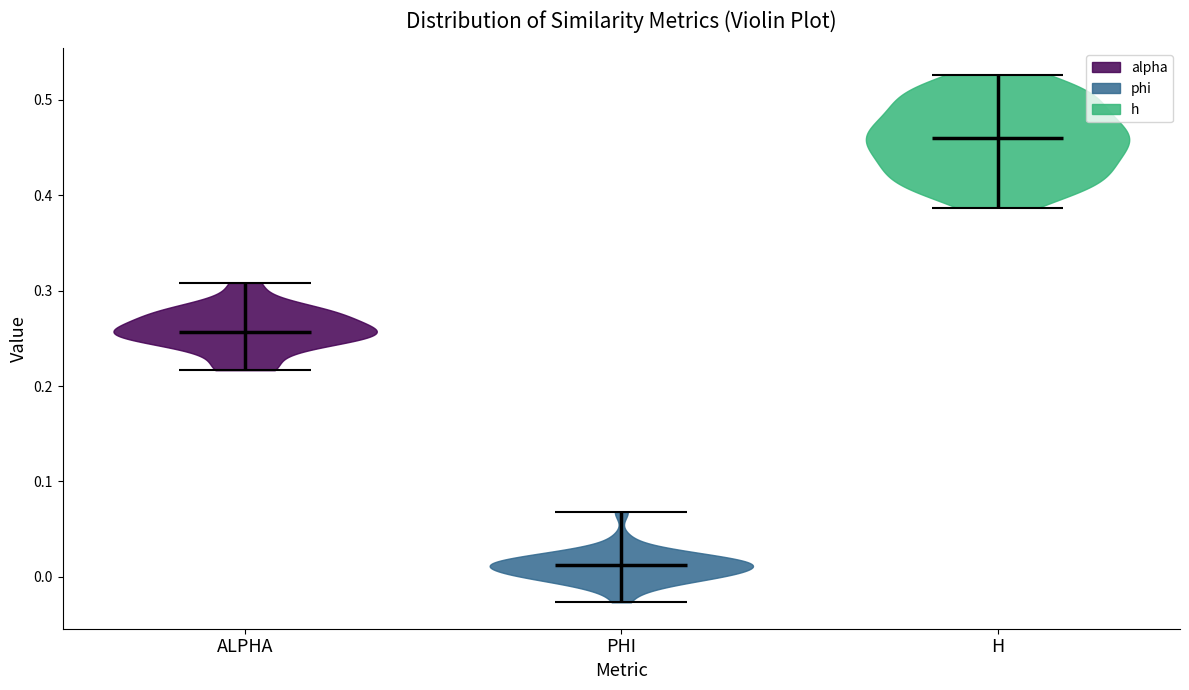

What is the lowest point the violin for ALPHA reaches on the y-axis? The values are not printed on the chart, so give them approximately, as read against the axis.

0.22